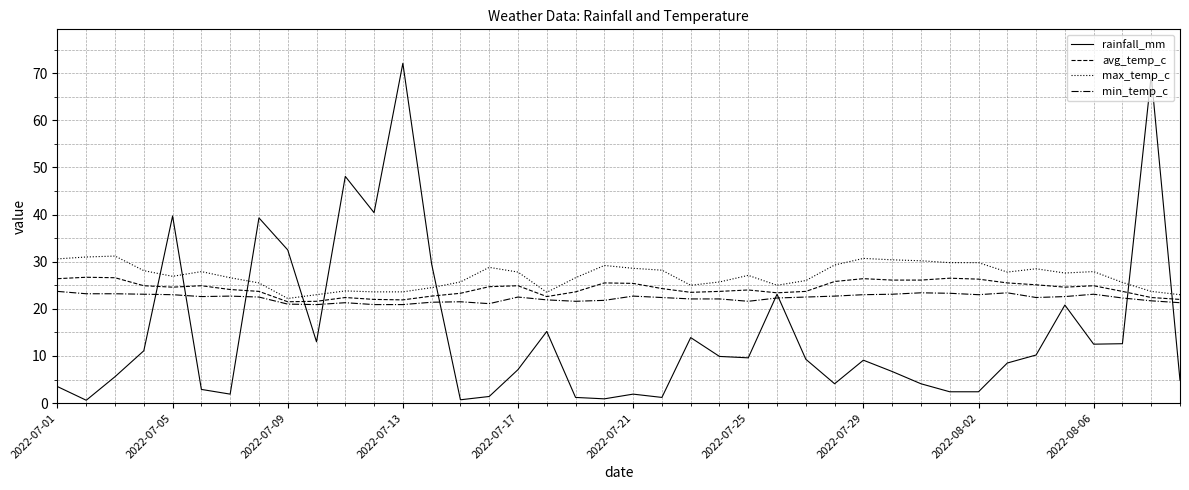

Which series has the widest spread of values?

rainfall_mm